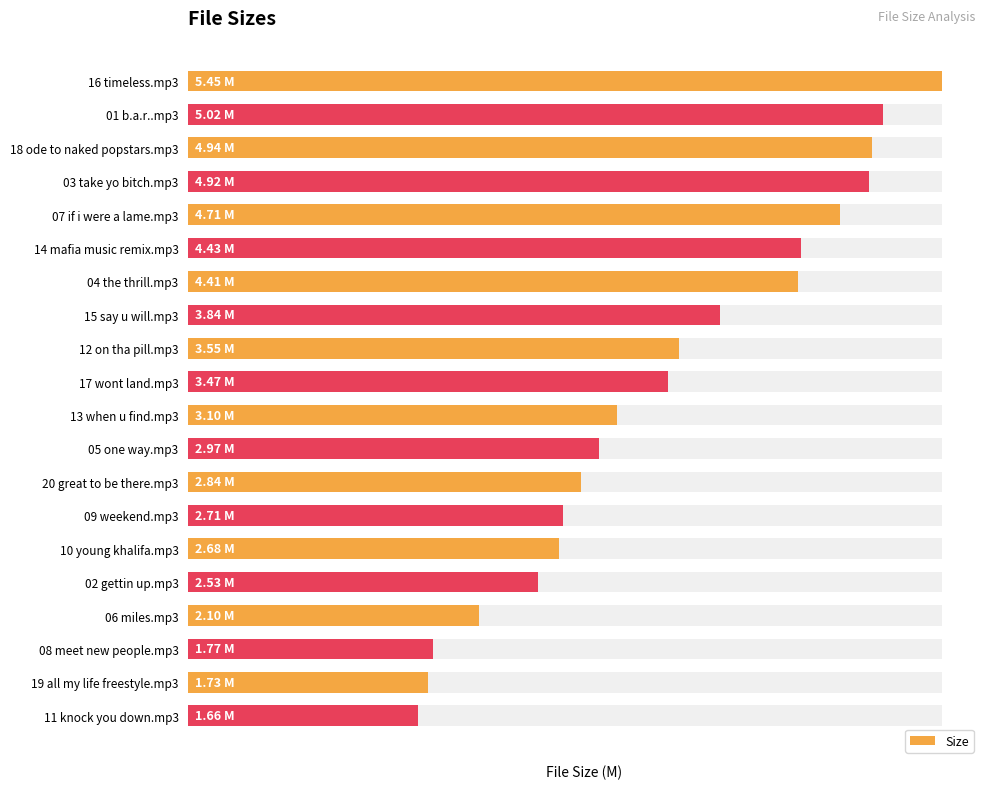

The chart shows a value of 1.7 at 11 knock you down.mp3. True or false?

True